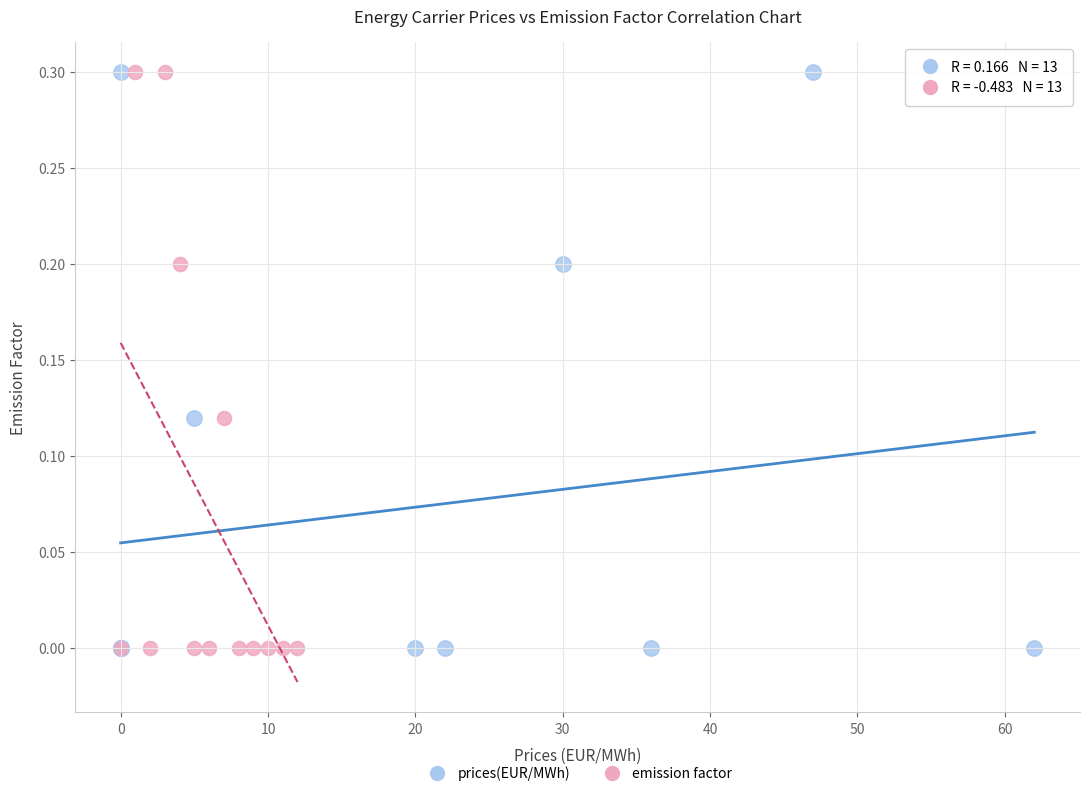

What are all the series names shown in the legend?

prices(EUR/MWh), emission factor